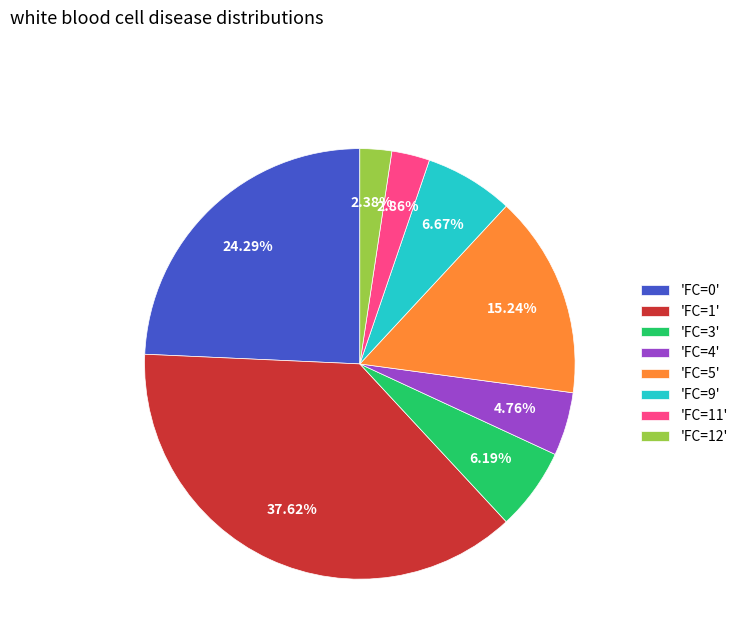

Does 'FC=0' represent more than half of the total?

No